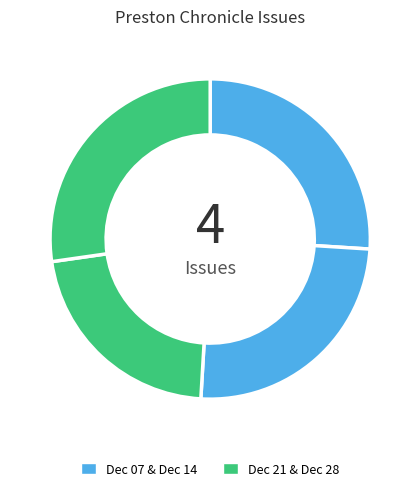

To the nearest percent, what is the average slice percentage?

25%